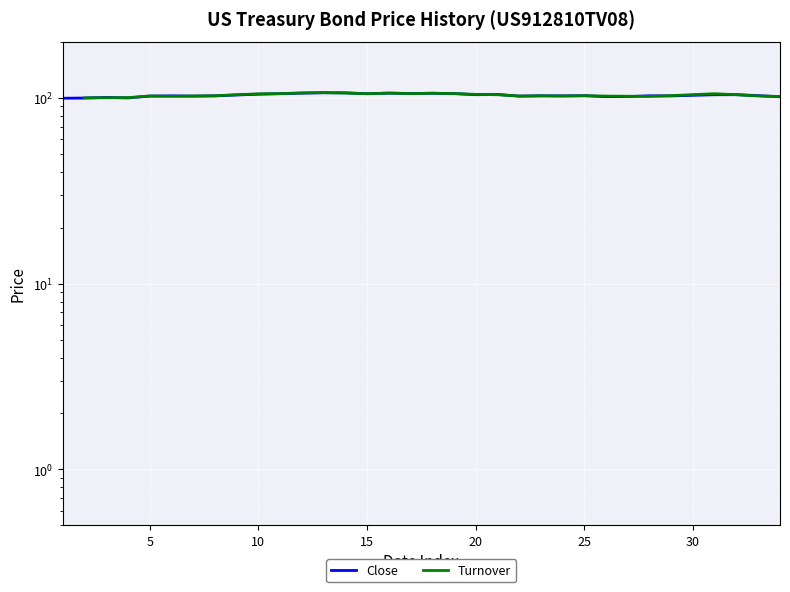

What is the change in value from 22/11/2024 to 18/11/2024?

-0.7